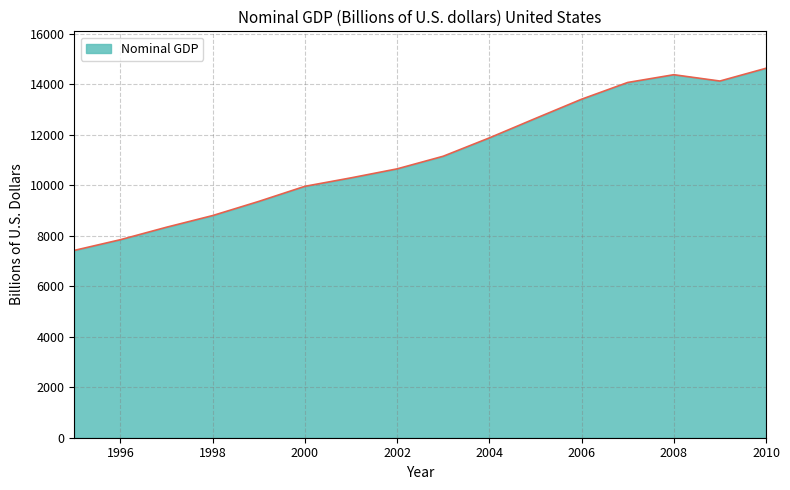

How many distinct data groups are displayed?

1